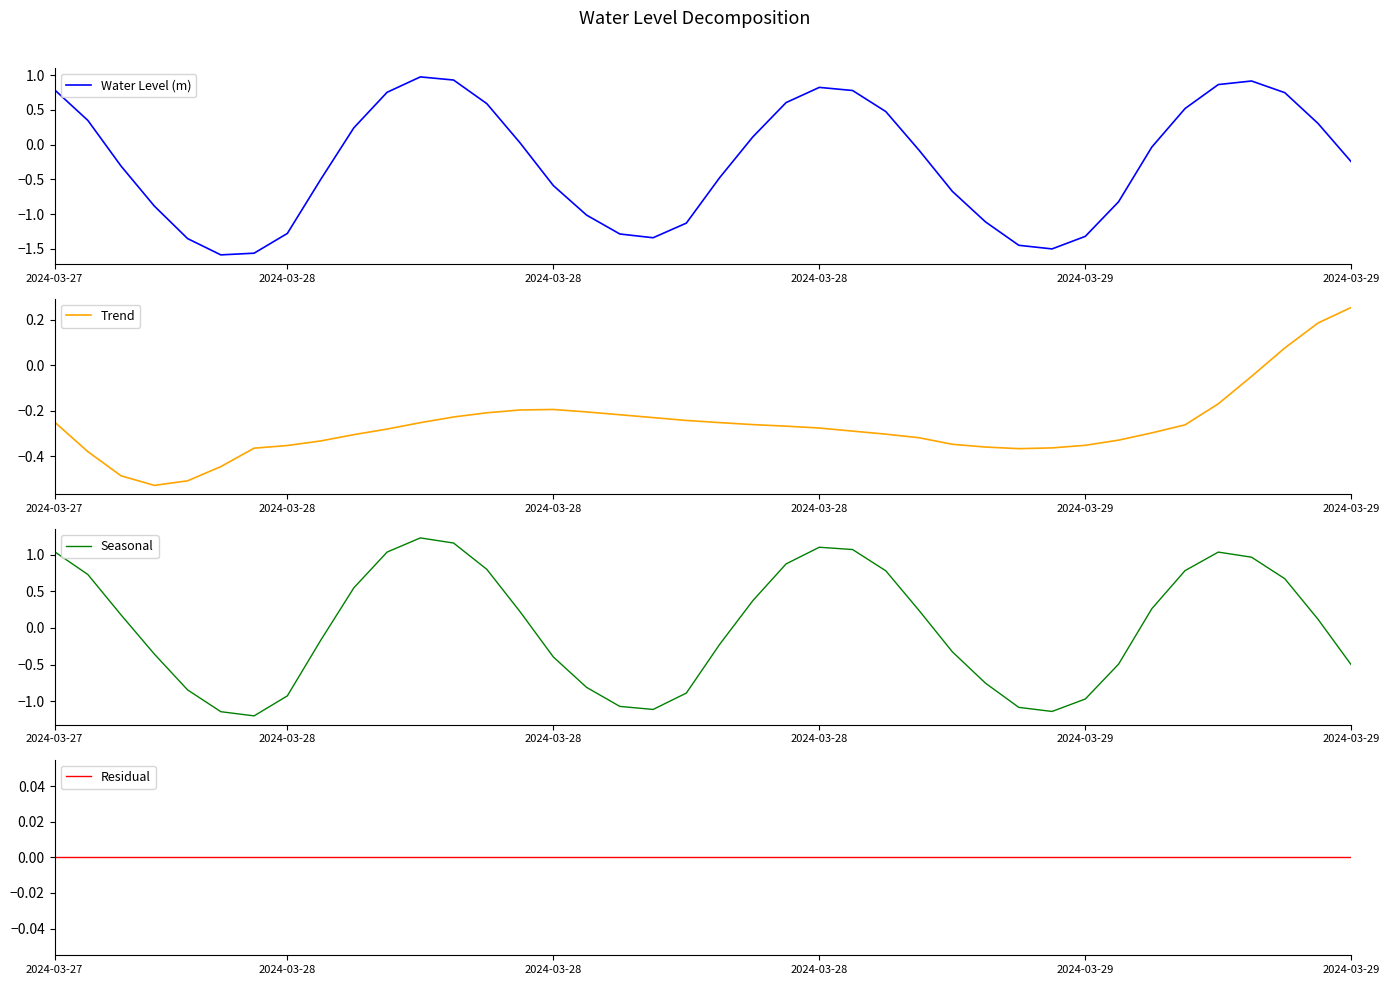

What is the sum of the Trend values at 32 and 37?

-0.3